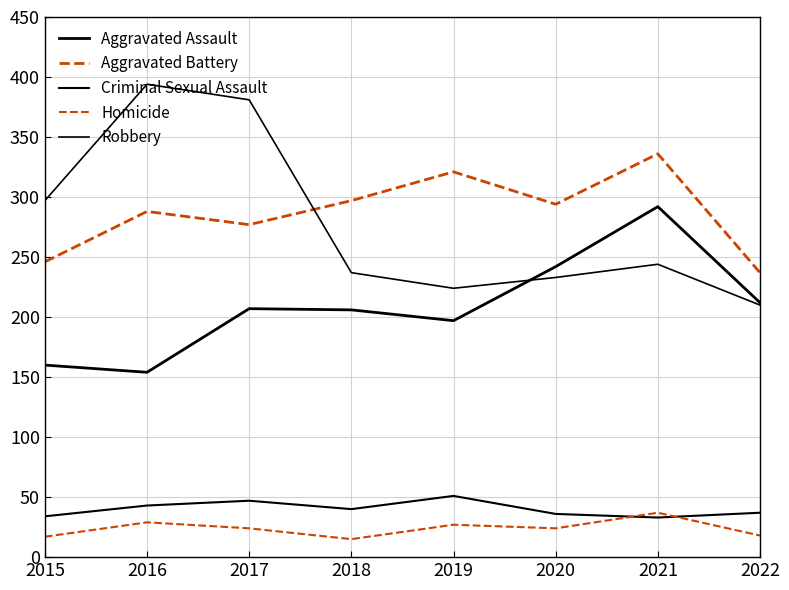

Where do Aggravated Battery and Robbery first cross each other?

2017 and 2018